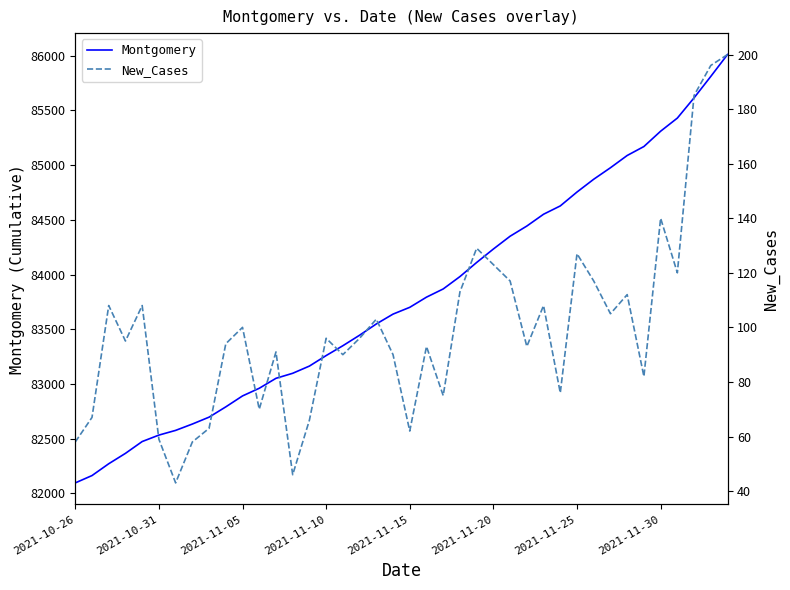

Is it true that Montgomery equals 139073 at 28?

False